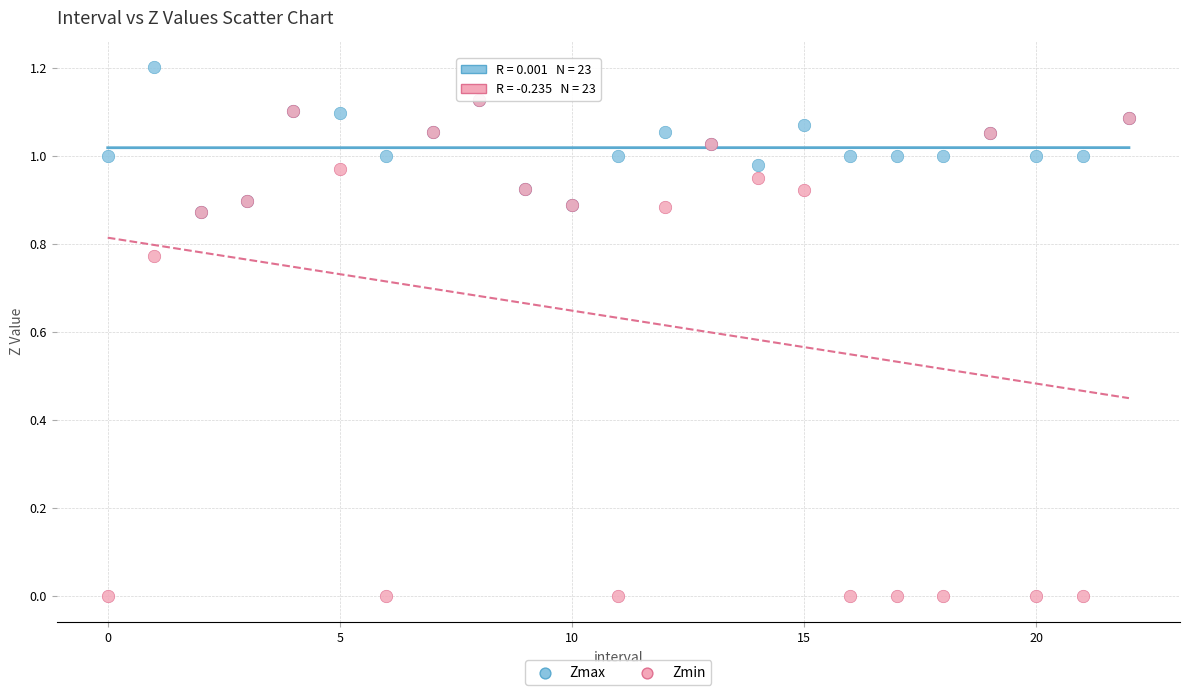

Which series contains the highest Y value?

Zmax